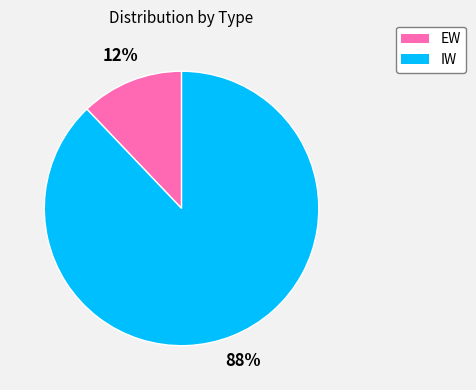

Is the sum of IW and EW greater than half?

Yes